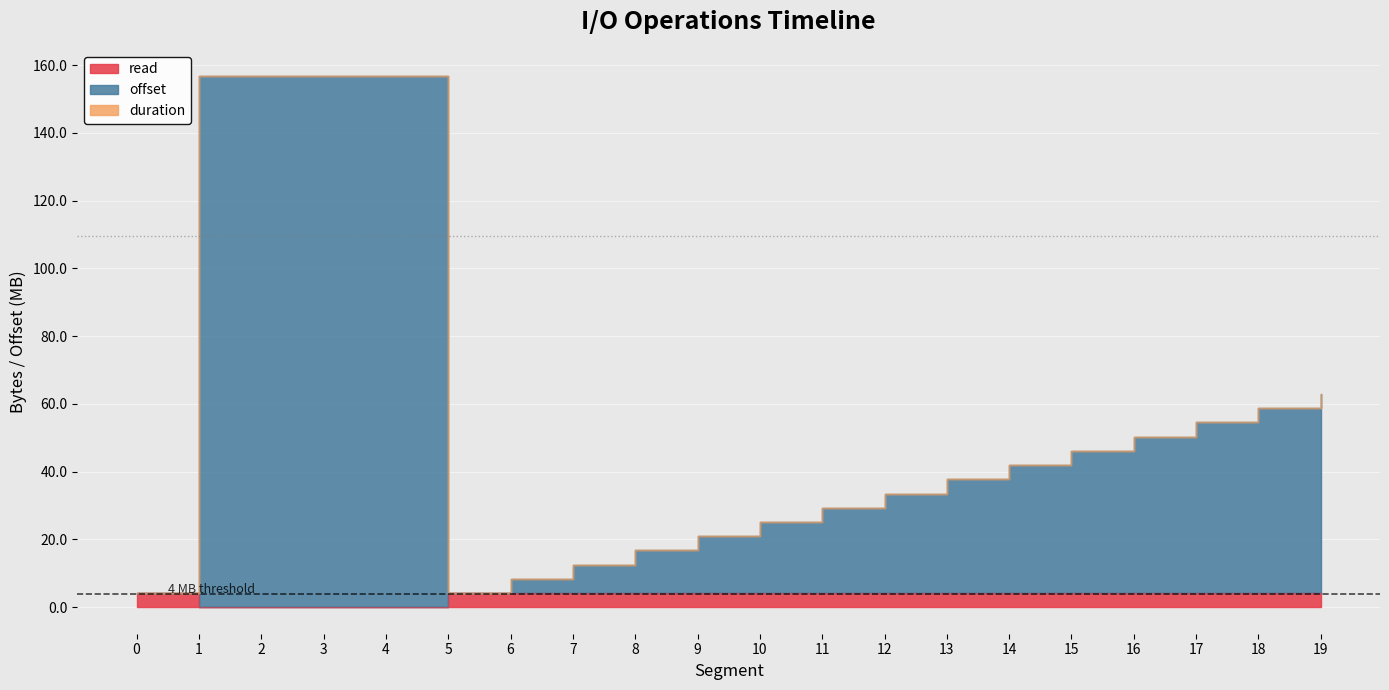

Where is offset nearest to the value 80?

19